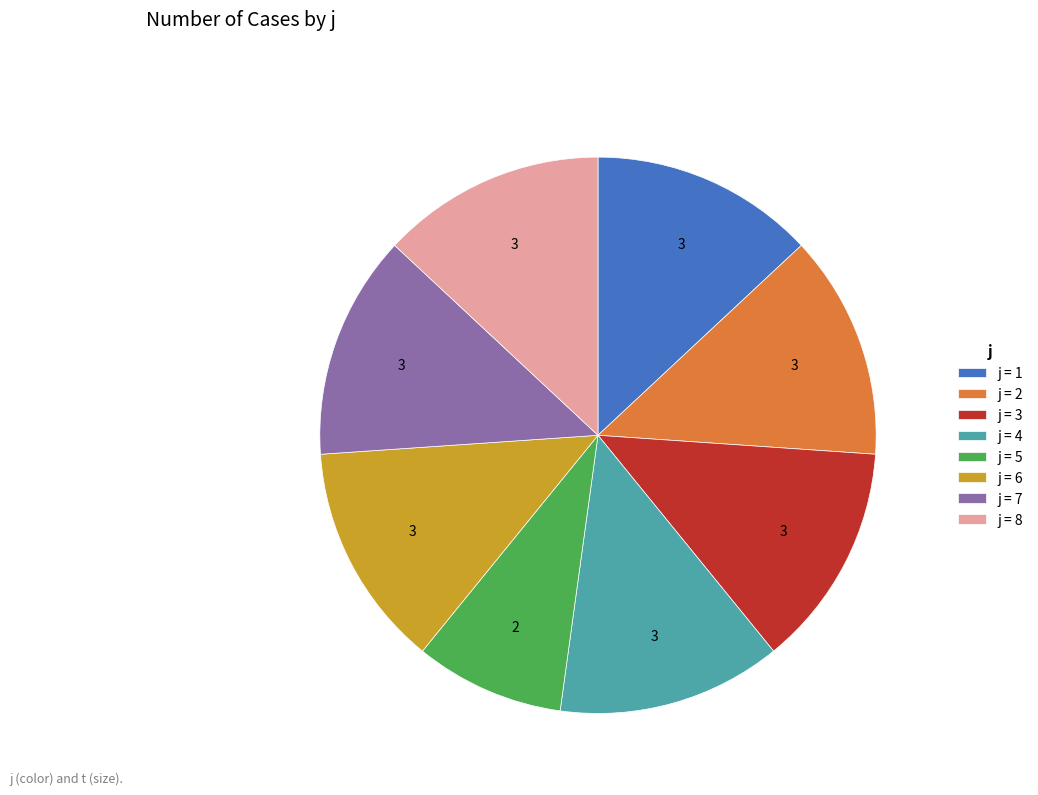

What is the ratio of the value at j = 1 to the value at j = 6?

1.0